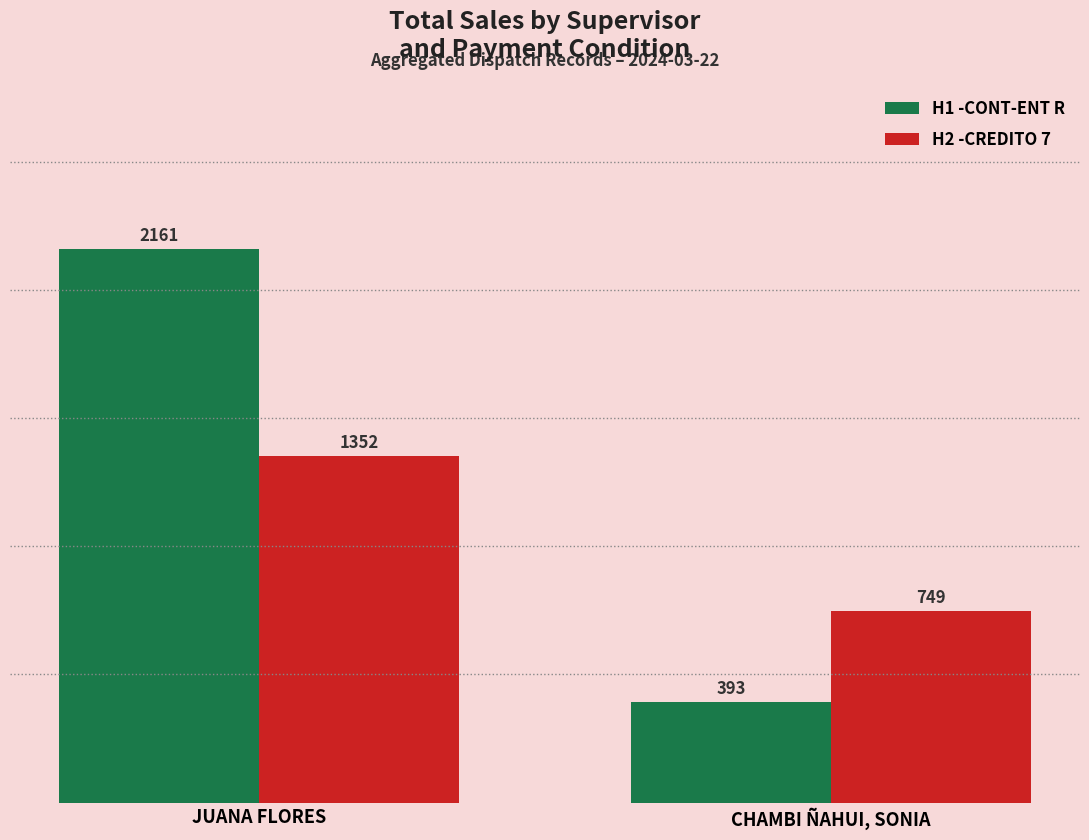

Where does the H1 -CONT-ENT R series first go above 2160?

JUANA FLORES